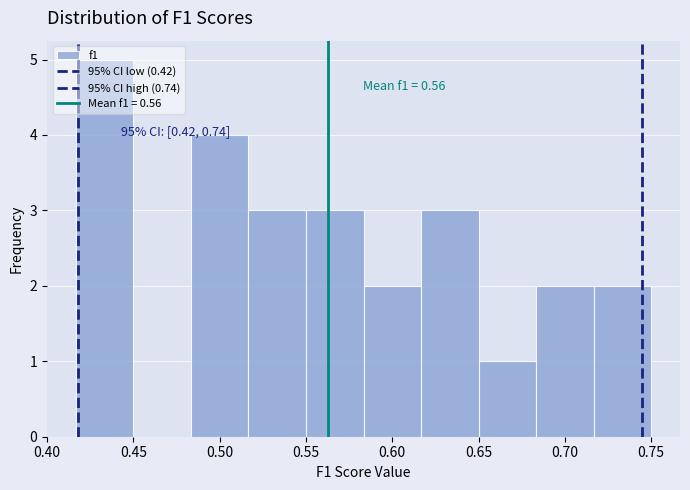

Over which range of the x-axis is the bar tallest?

0.415 to 0.450